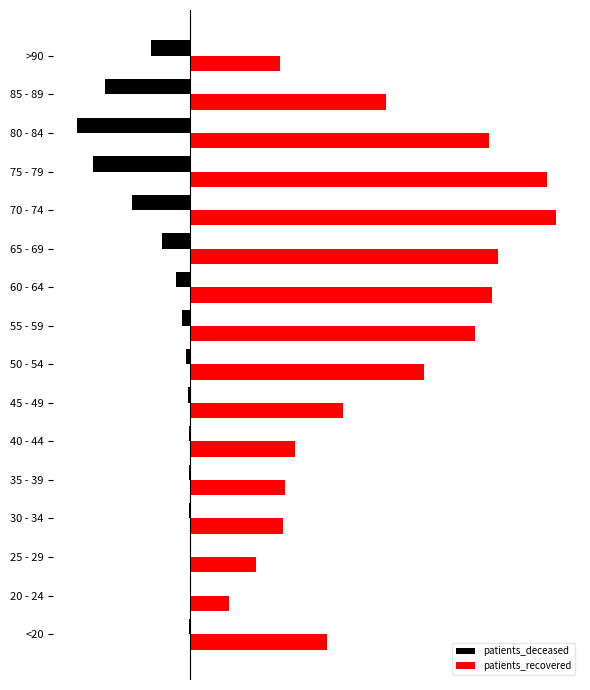

Which series has the largest total across all categories?

patients_recovered